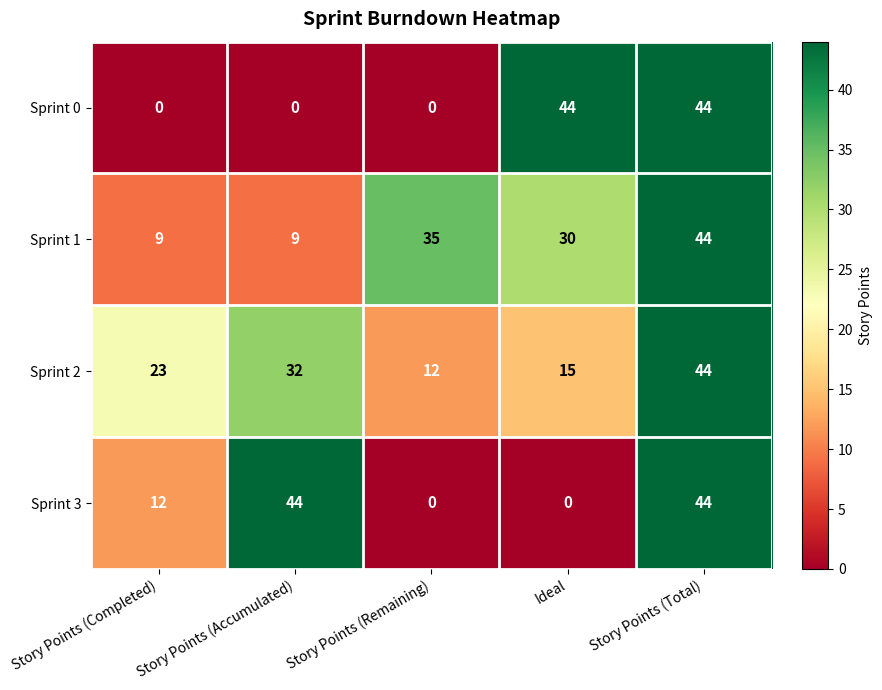

What is the difference between the maximum and minimum values in the Sprint 1 series?

35